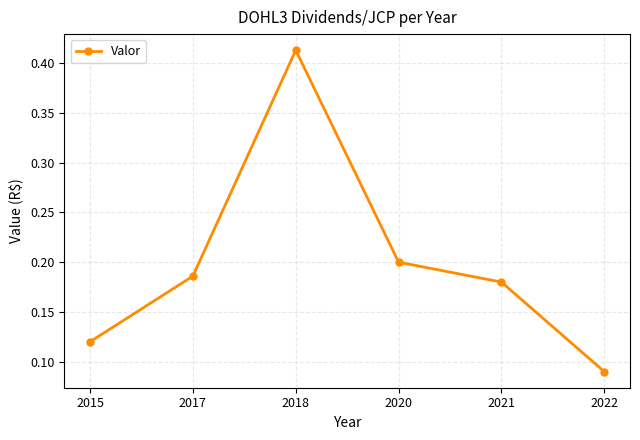

The value at 2021 is 0.2. True or false?

True